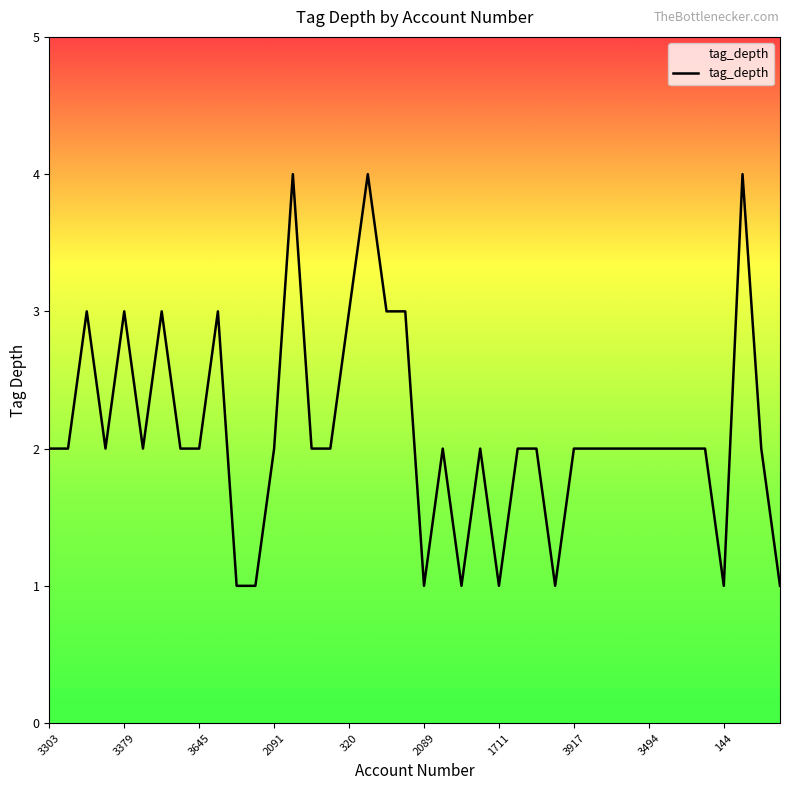

What is the maximum value shown in the chart?

4